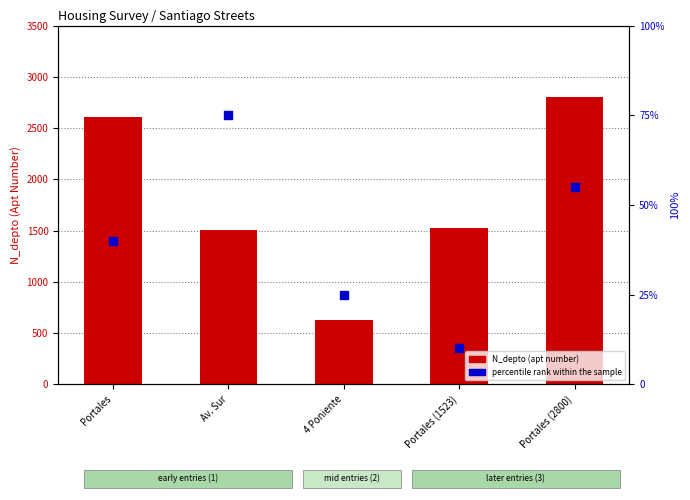

Which series reaches the minimum Y coordinate?

percentile rank within the sample